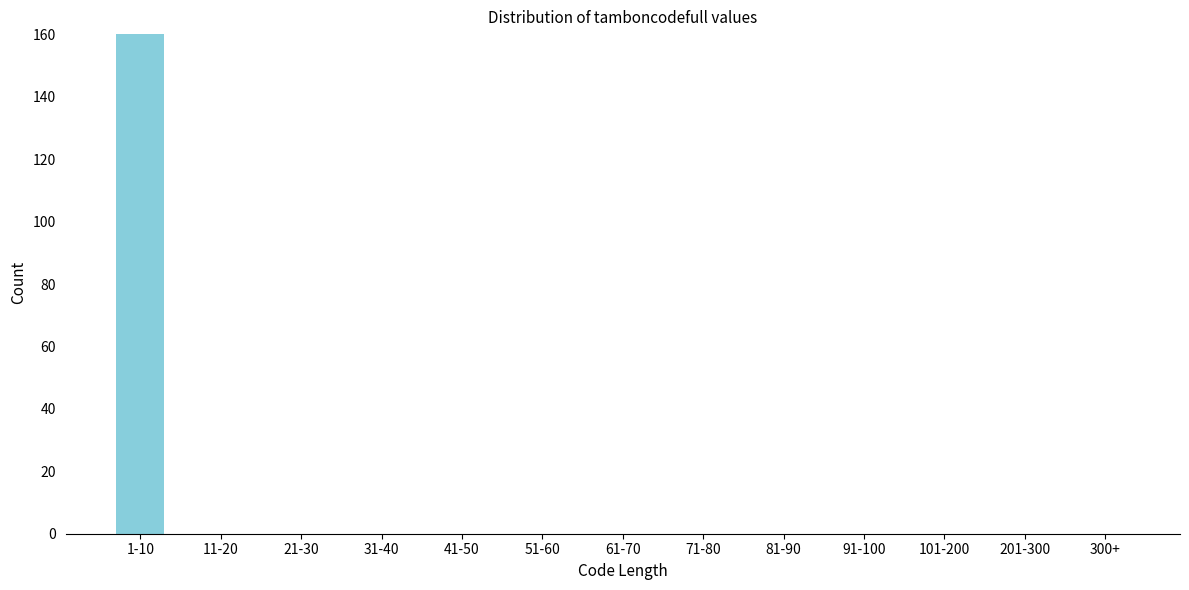

Reading left to right, transcribe all the data shown in this chart.

1-10=160	11-20=0	21-30=0	31-40=0	41-50=0	51-60=0	61-70=0	71-80=0	81-90=0	91-100=0	101-200=0	201-300=0	300+=0